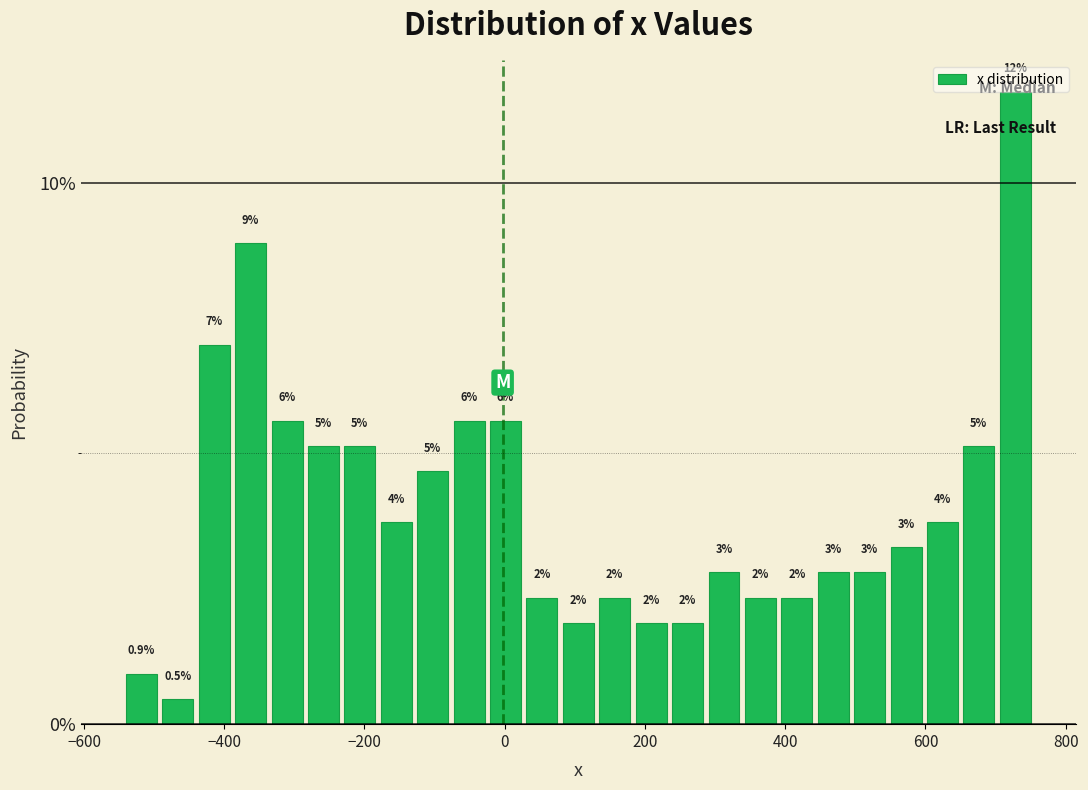

Read against the x-axis, roughly where is the centre of the tallest bar?

720